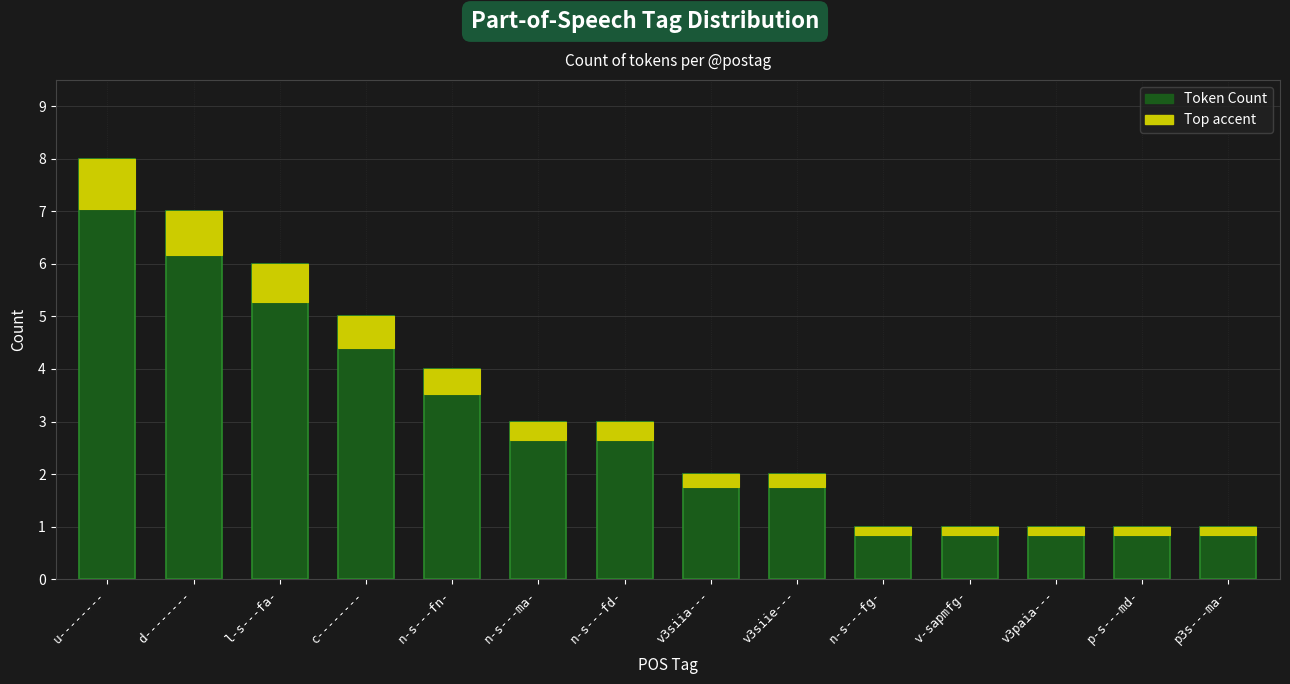

What is the difference between the values at u-------- and n-s---fd-?

5